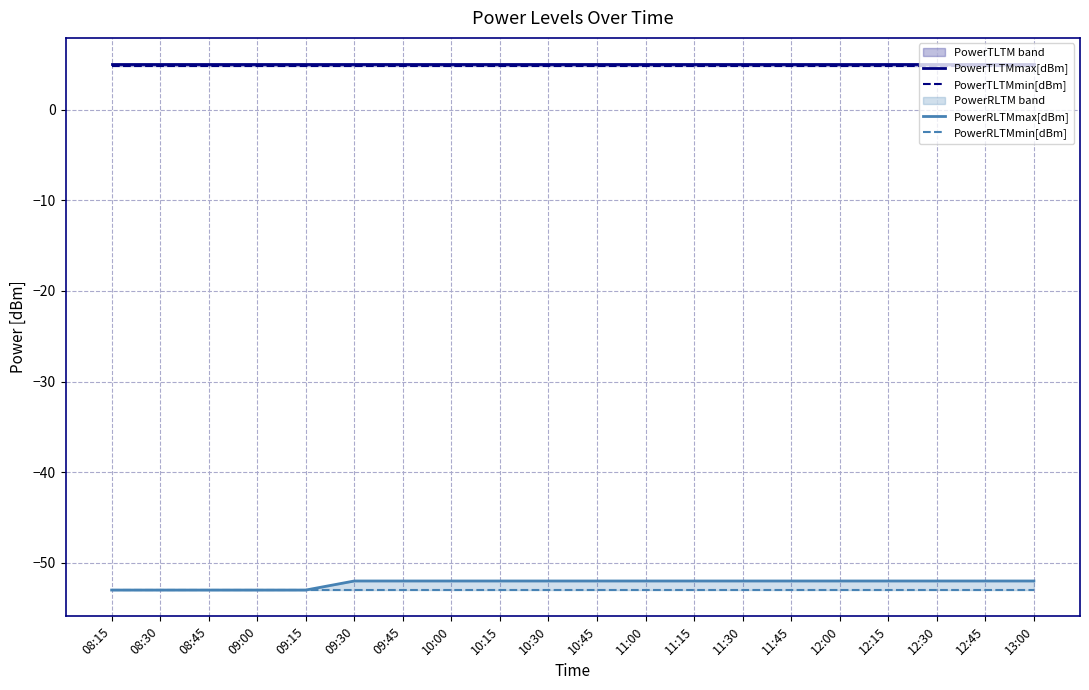

Reading left to right, what are all the values shown in this chart?

PowerTLTMmax[dBm]: 08:15=5.0	08:30=5.0	08:45=5.0	09:00=5.0	09:15=5.0	09:30=5.0	09:45=5.0	10:00=5.0	10:15=5.0	10:30=5.0	10:45=5.0	11:00=5.0	11:15=5.0	11:30=5.0	11:45=5.0	12:00=5.0	12:15=5.0	12:30=5.0	12:45=5.0	13:00=5.0
PowerTLTMmin[dBm]: 08:15=4.8	08:30=4.8	08:45=4.8	09:00=4.8	09:15=4.8	09:30=4.8	09:45=4.8	10:00=4.8	10:15=4.8	10:30=4.8	10:45=4.8	11:00=4.8	11:15=4.8	11:30=4.8	11:45=4.8	12:00=4.8	12:15=4.8	12:30=4.8	12:45=4.8	13:00=4.8
PowerRLTMmax[dBm]: 08:15=-53.0	08:30=-53.0	08:45=-53.0	09:00=-53.0	09:15=-53.0	09:30=-52.0	09:45=-52.0	10:00=-52.0	10:15=-52.0	10:30=-52.0	10:45=-52.0	11:00=-52.0	11:15=-52.0	11:30=-52.0	11:45=-52.0	12:00=-52.0	12:15=-52.0	12:30=-52.0	12:45=-52.0	13:00=-52.0
PowerRLTMmin[dBm]: 08:15=-53.0	08:30=-53.0	08:45=-53.0	09:00=-53.0	09:15=-53.0	09:30=-53.0	09:45=-53.0	10:00=-53.0	10:15=-53.0	10:30=-53.0	10:45=-53.0	11:00=-53.0	11:15=-53.0	11:30=-53.0	11:45=-53.0	12:00=-53.0	12:15=-53.0	12:30=-53.0	12:45=-53.0	13:00=-53.0